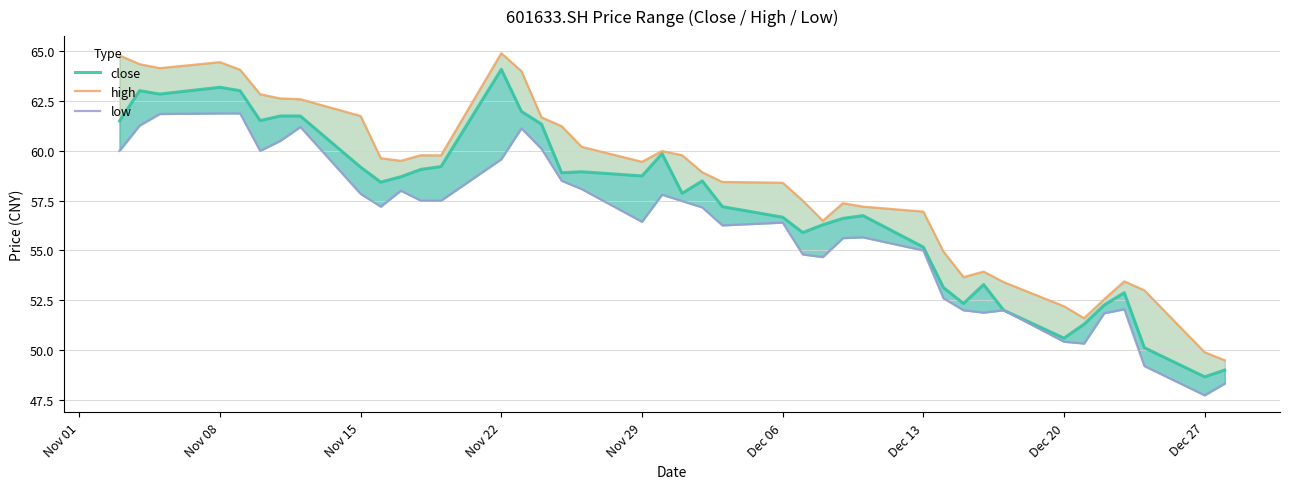

True or false: close and high intersect in this chart.

False